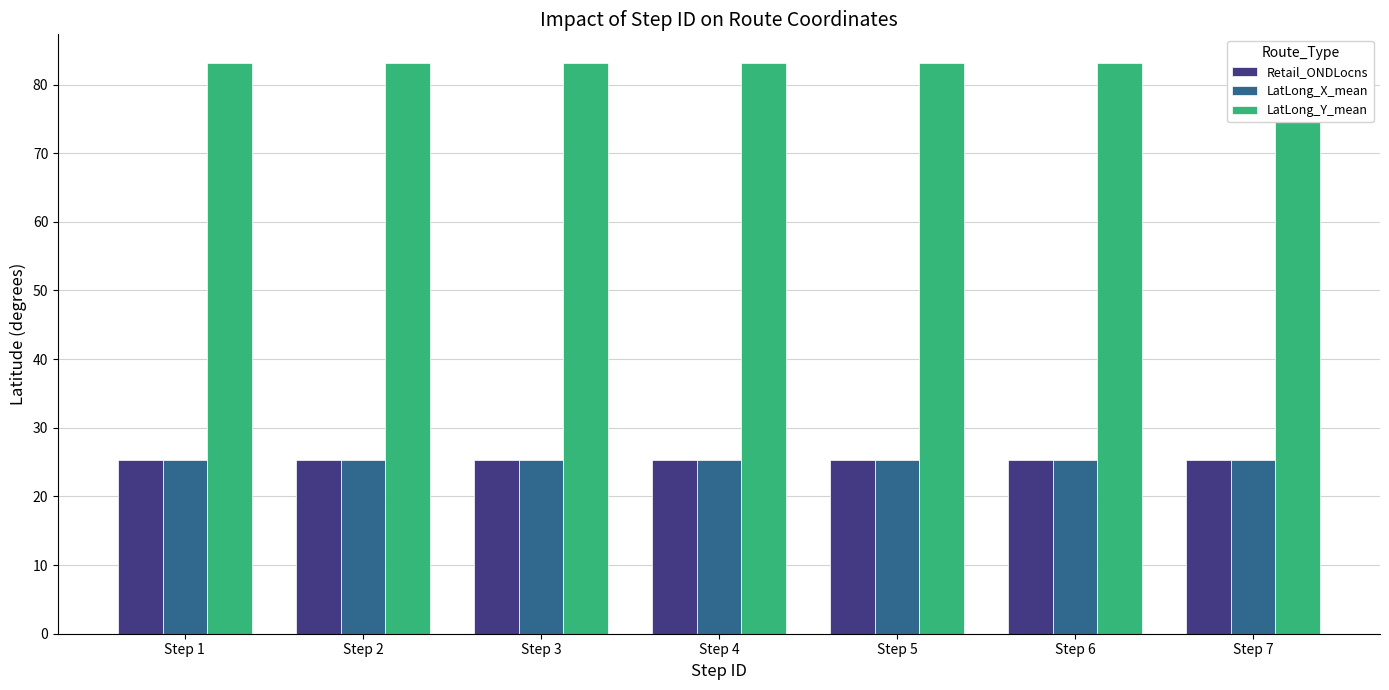

Count the Retail_ONDLocns values in the range 25 to 26.

7